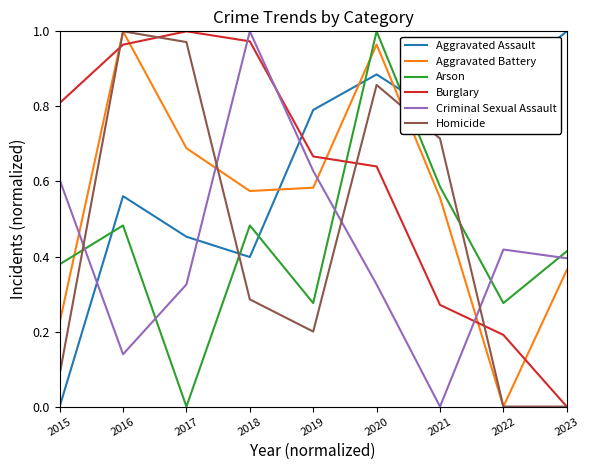

Is it true that Burglary equals 0.3 at 2022?

False